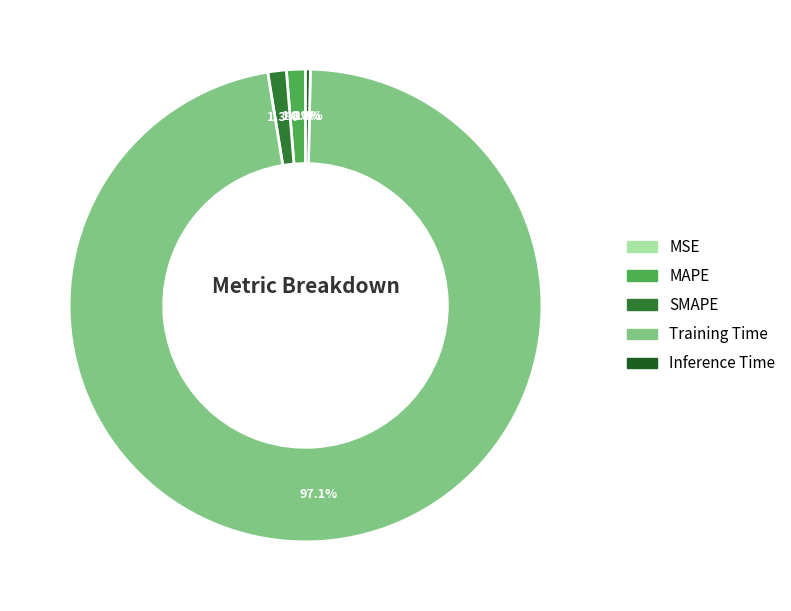

To the nearest percent, what is the average slice percentage?

20%